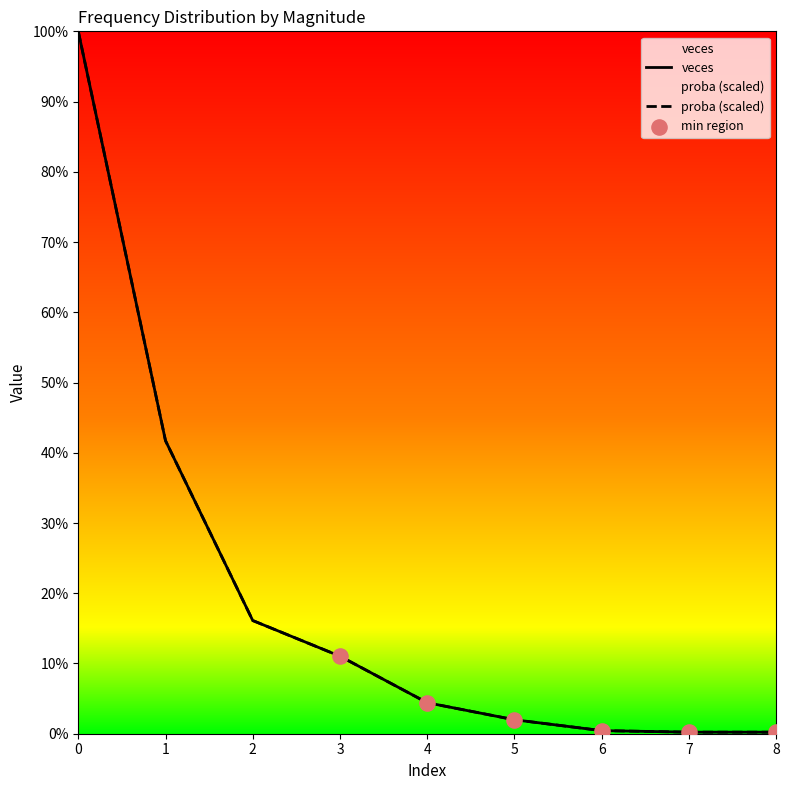

Which series contains the lowest Y value?

proba